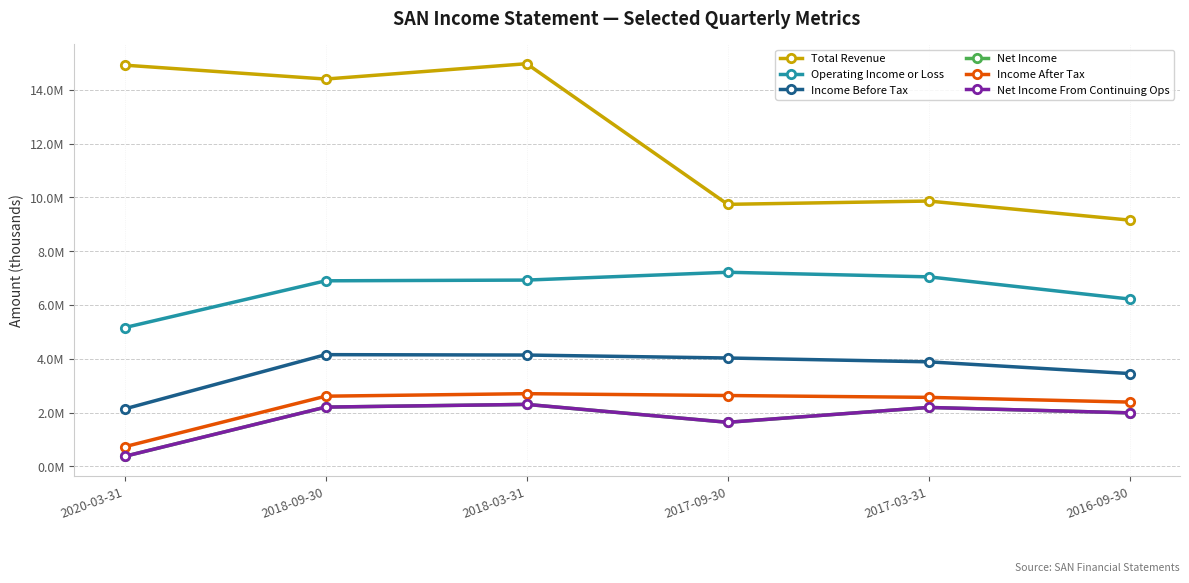

At which category does Total Revenue reach its first local valley?

2018-09-30